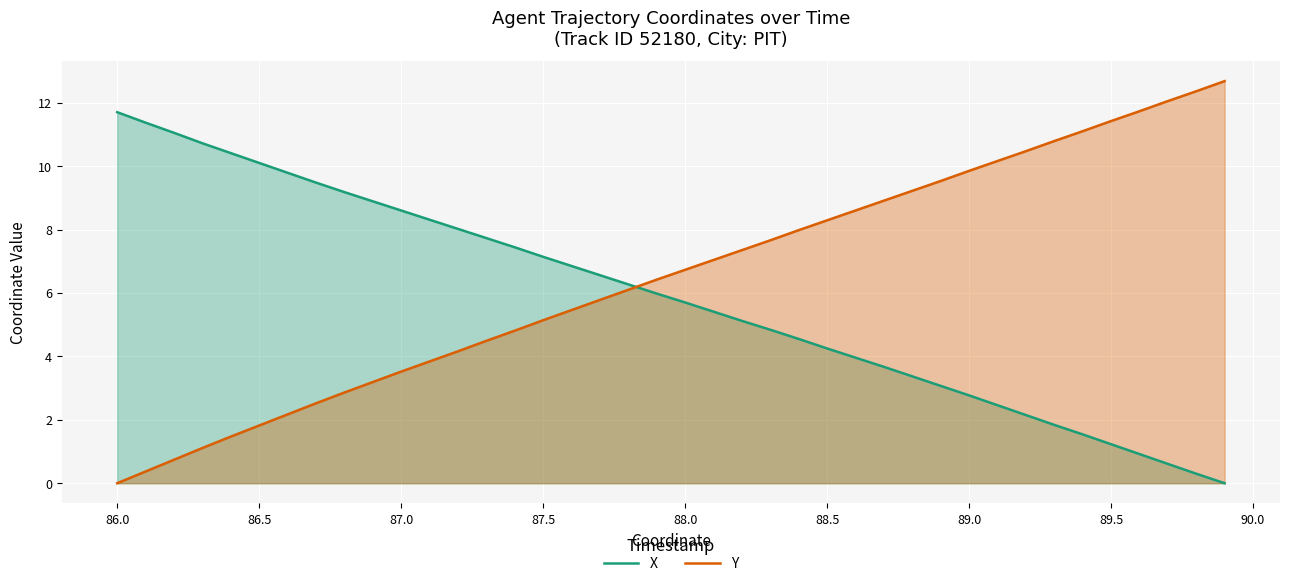

How many times do Y and X cross each other?

1